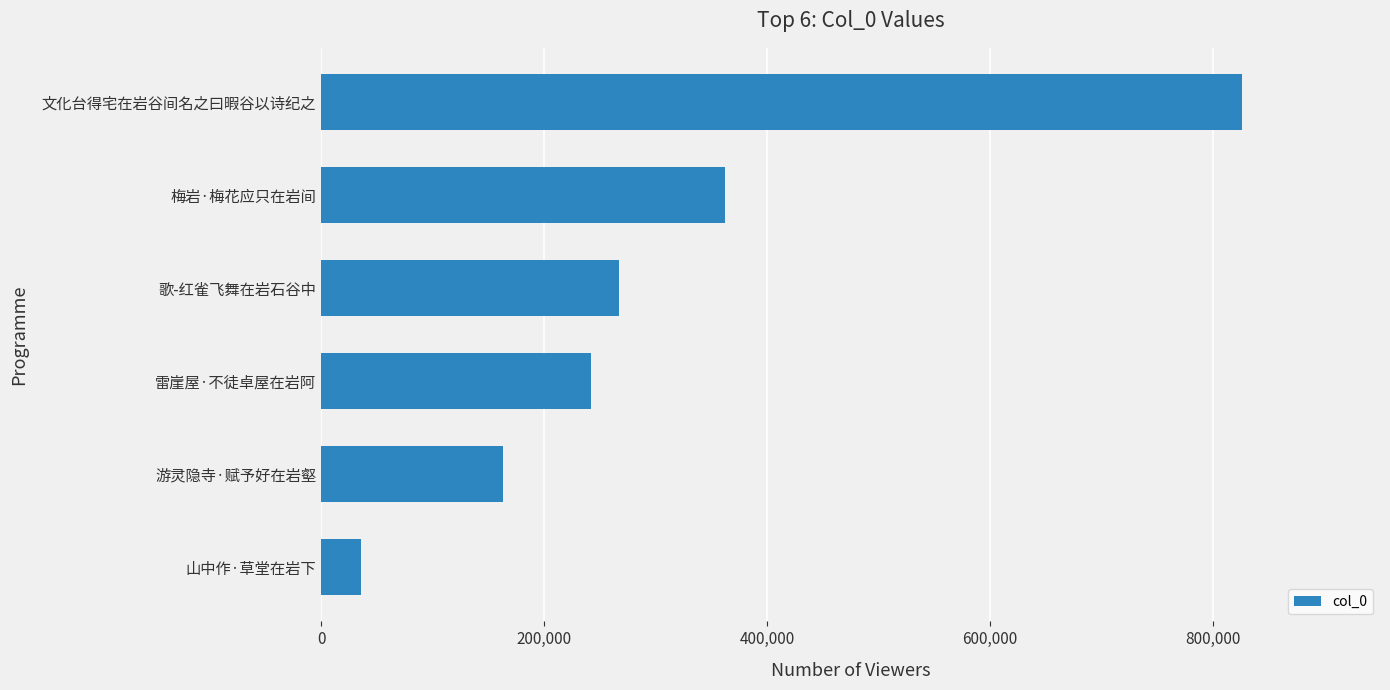

Reading bottom to top, what are all the values shown in this chart?

35871	163354	242341	266944	362231	825950